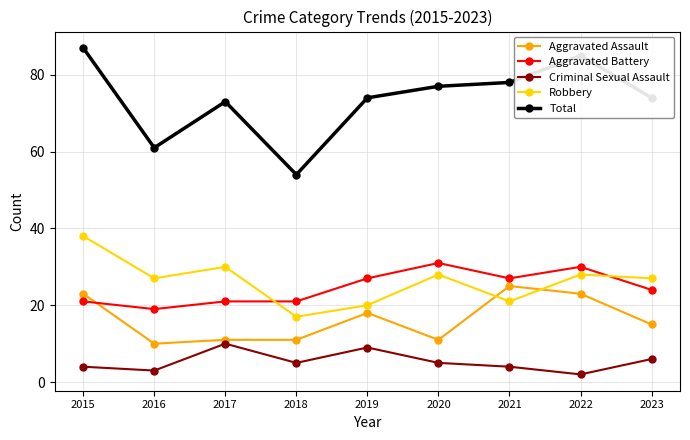

What is the difference between the second highest and minimum values in the Aggravated Battery series?

11